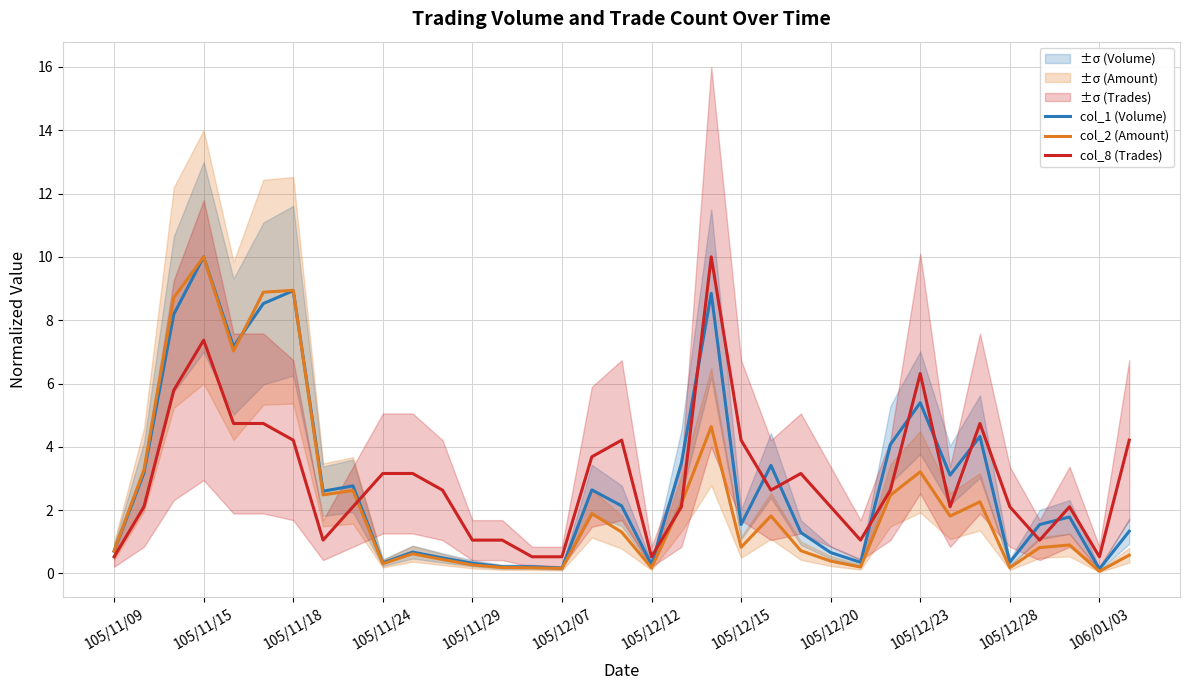

How many intersections are there between col_8 (Trades) and col_2 (Amount)?

3